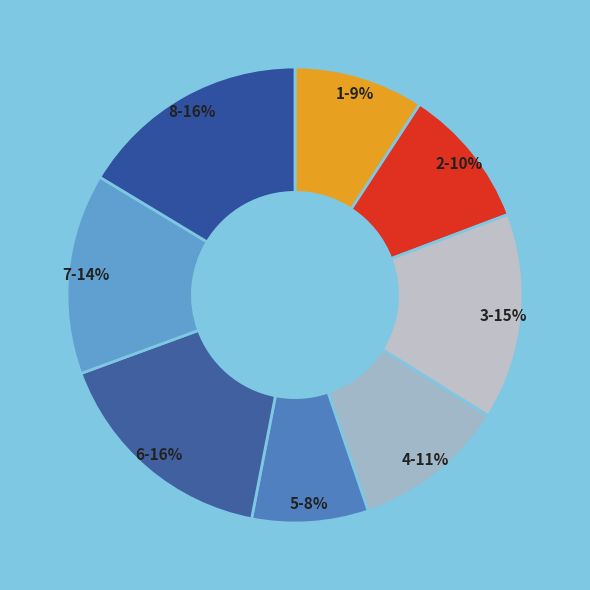

Which category has the smallest portion of the pie?

5